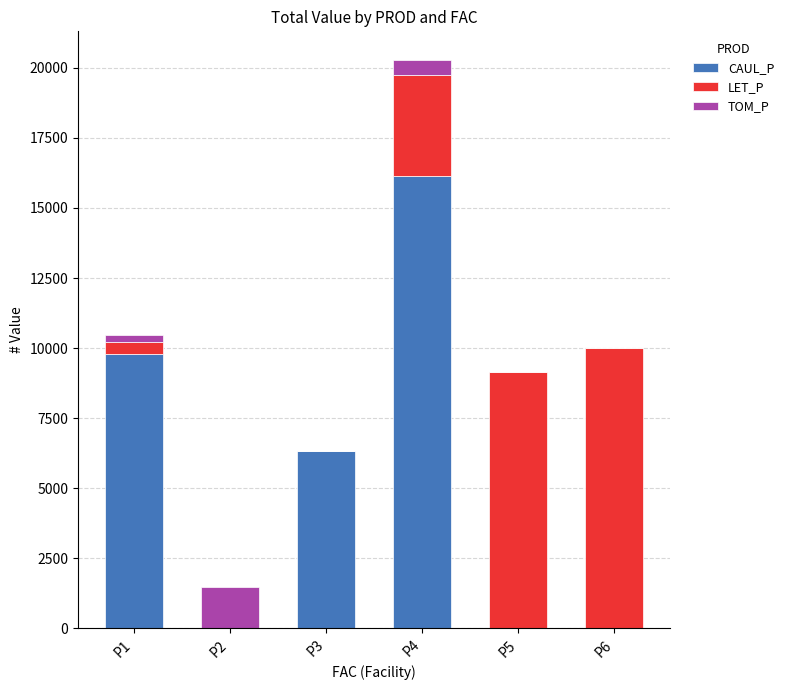

At which category is the sum across all series the highest?

P4